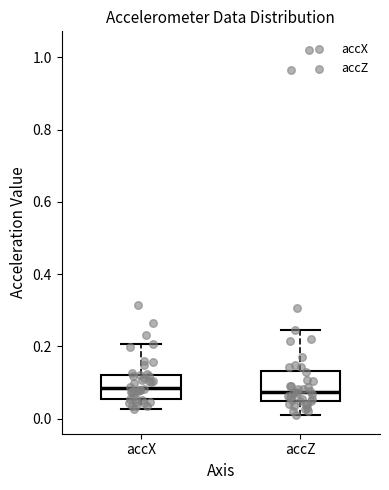

Reading left to right, transcribe this box plot: for each box, give where its median line is, the range the box spans, and where its two whiskers end, as read against the y-axis. The values are not printed on the chart, so give them approximately, as read against the axis.

accX: median 0.08, box 0.06 to 0.12, whiskers 0.02 to 0.20
accZ: median 0.08, box 0.04 to 0.14, whiskers 0.00 to 0.24